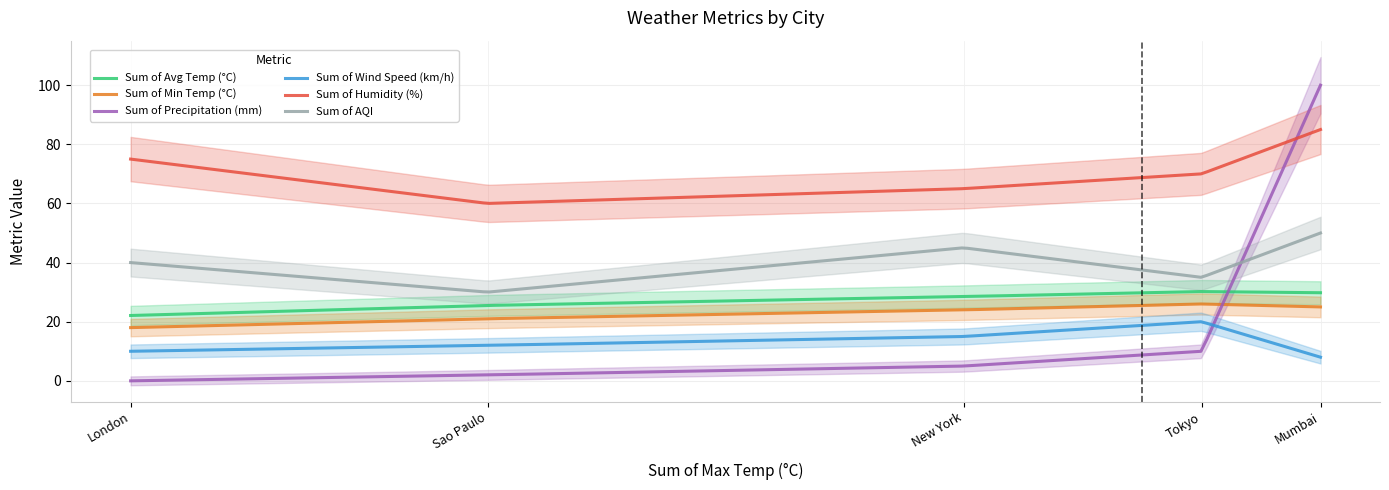

How many interior local peaks does the Sum of Min Temp (°C) series have?

1